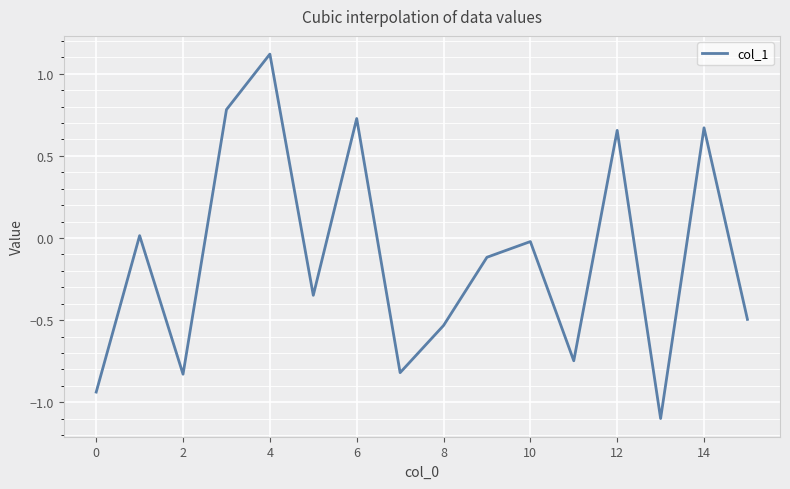

How many lines are shown in the chart?

1